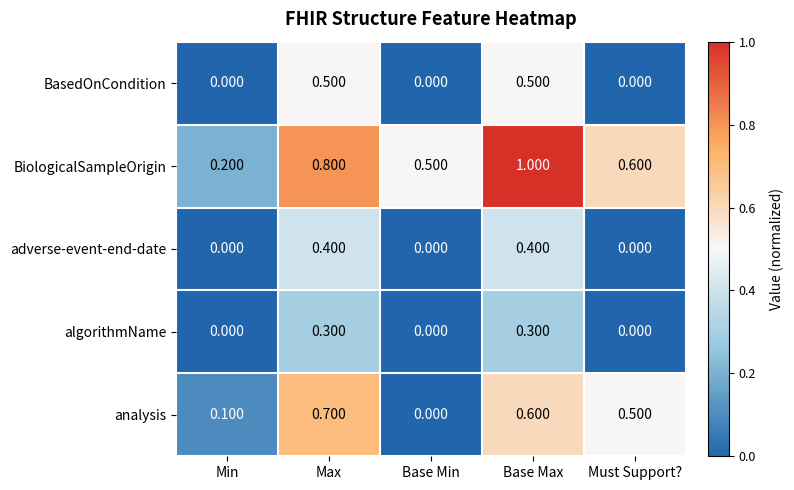

At which category is the sum across all series the highest?

Base Max